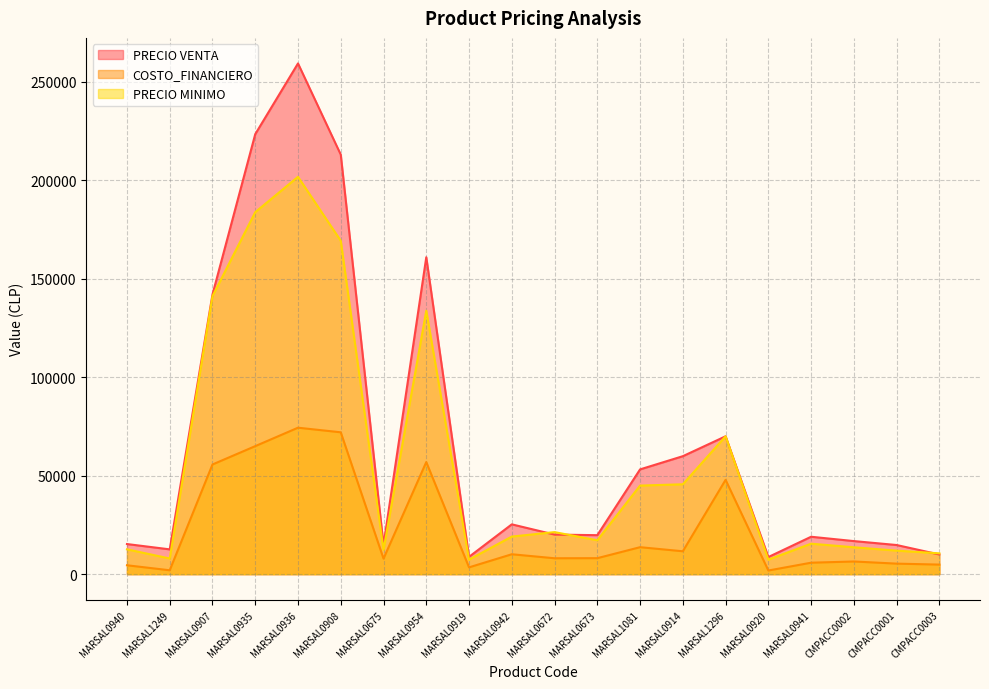

How many lines are shown in the chart?

3